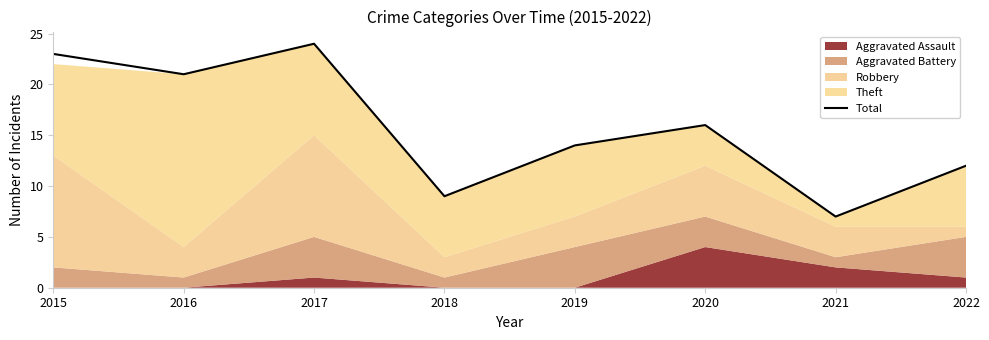

What is the value of the 8th point from the left?

12